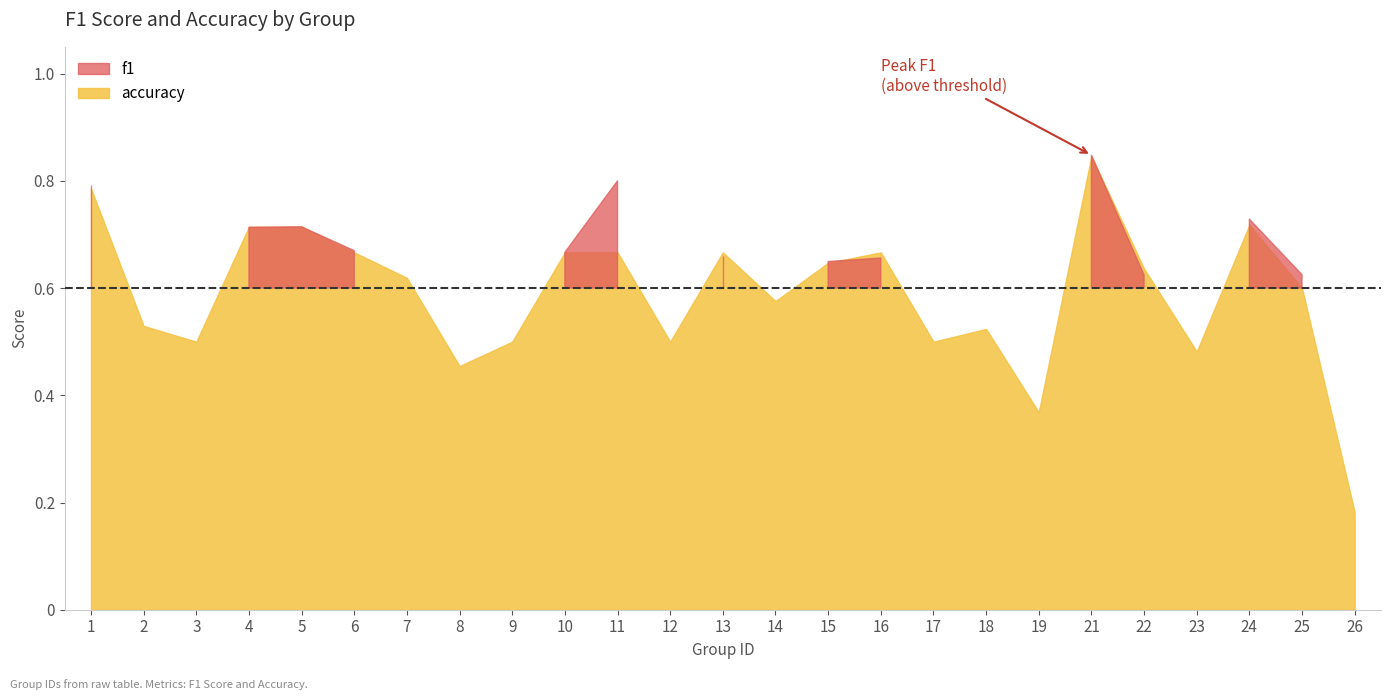

Between 2 and 1, which is larger?

1